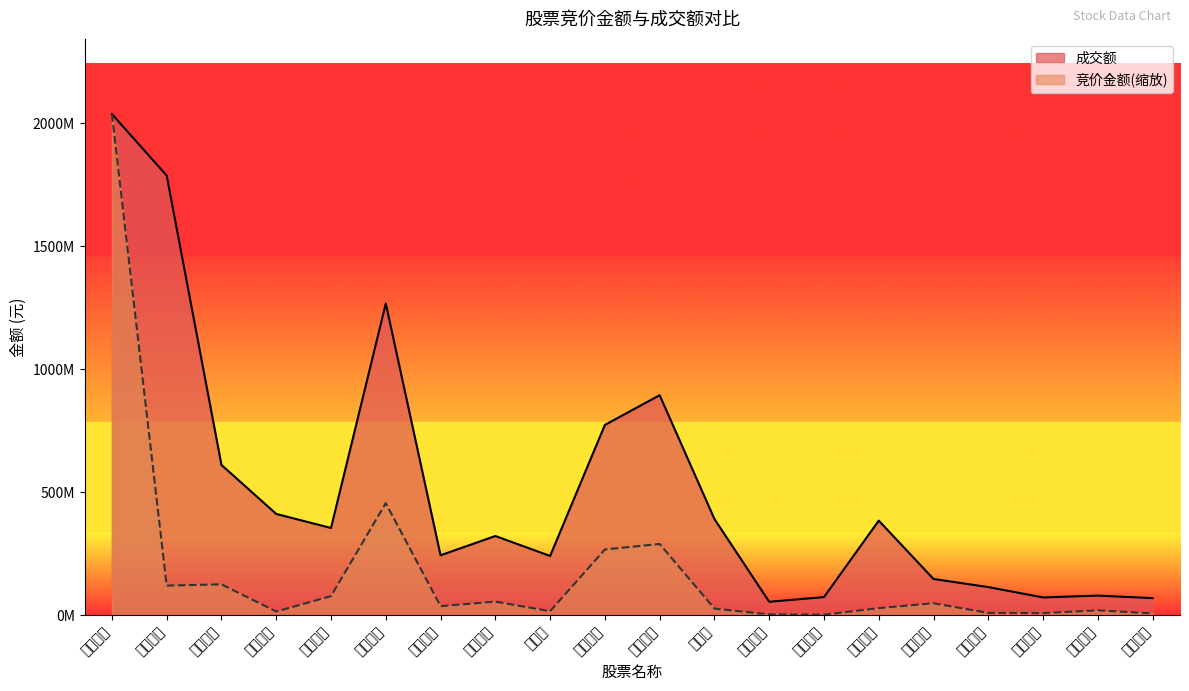

True or false: 成交额 has more than 1 interior local peaks.

True